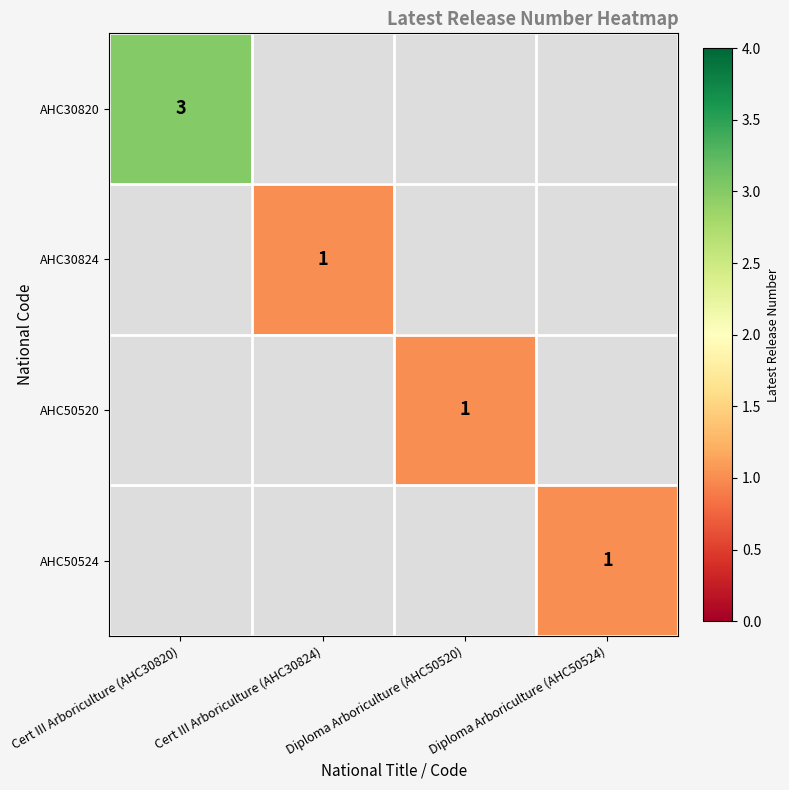

True or false: AHC30820 has a value of 5 at Cert III Arboriculture (AHC30820).

False